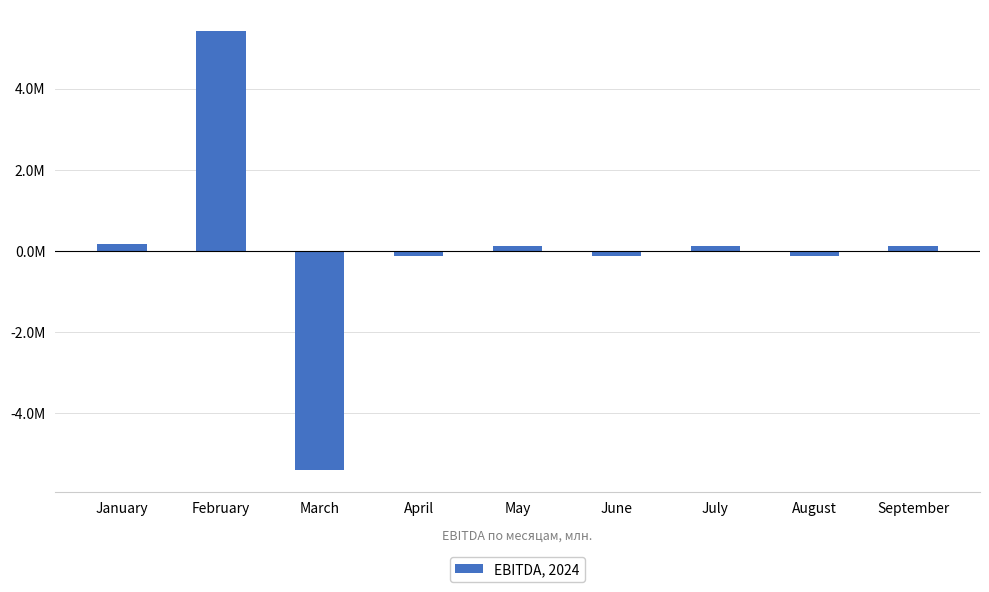

Does the chart contain any negative values?

Yes